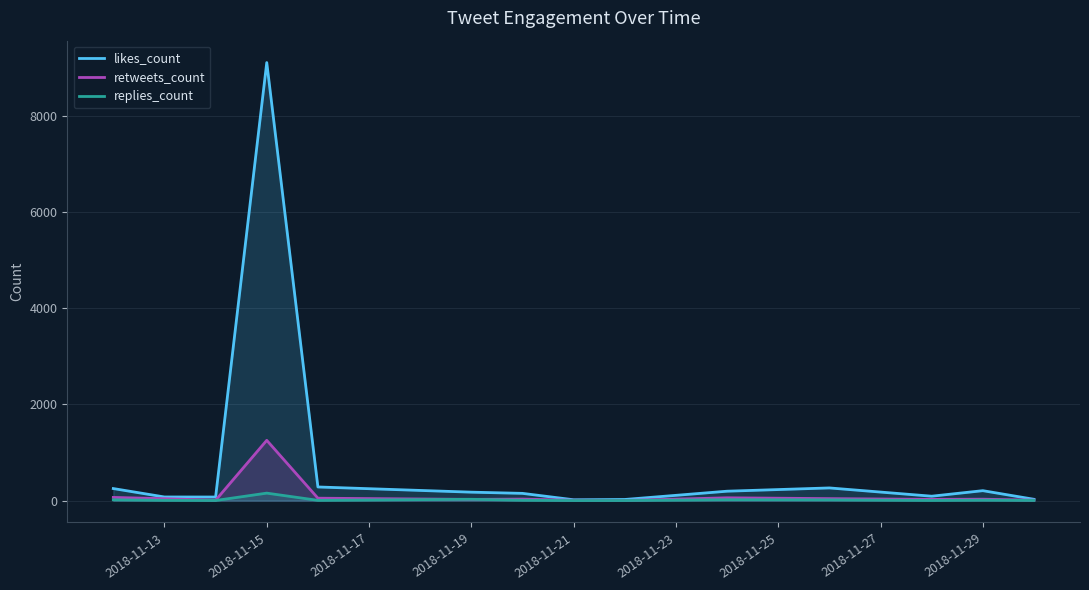

What value does the retweets_count series have at 2018-11-19?

25